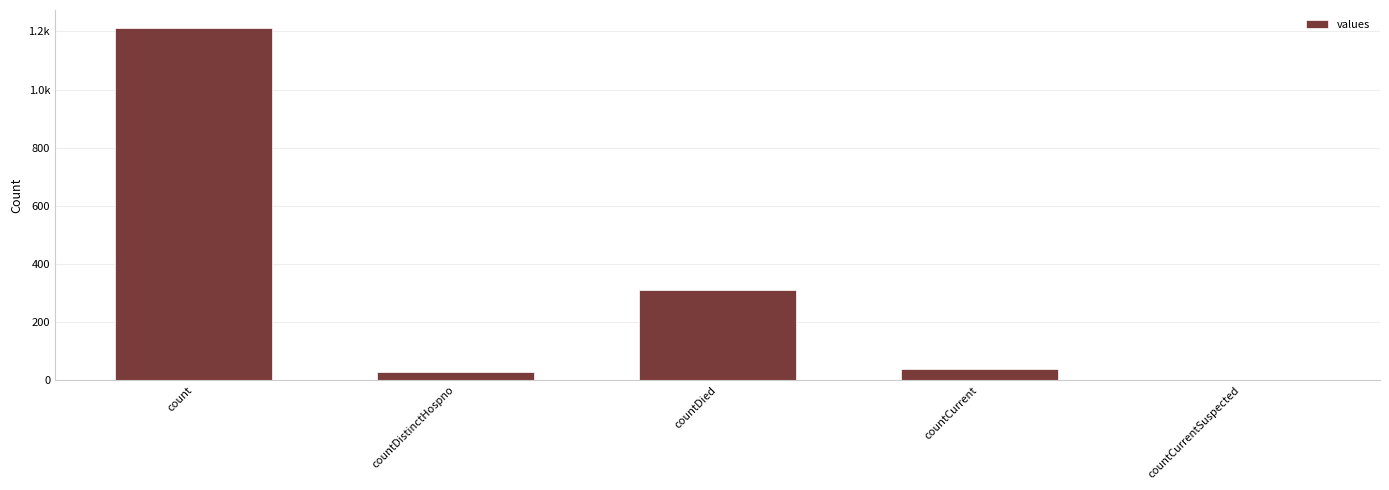

What is the label of the 4th bar from the left?

countCurrent